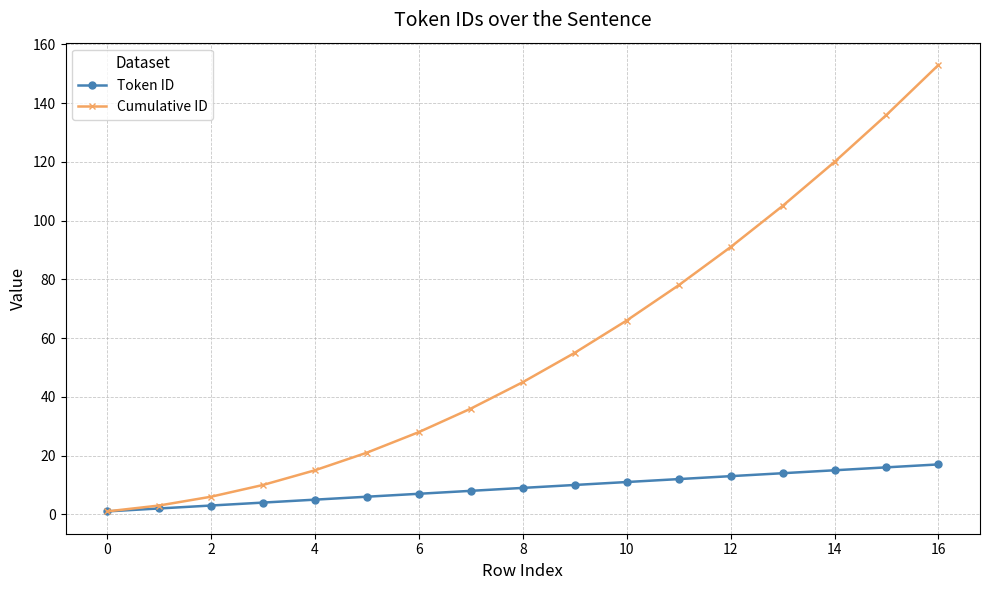

What is the highest value of the Cumulative ID series?

153